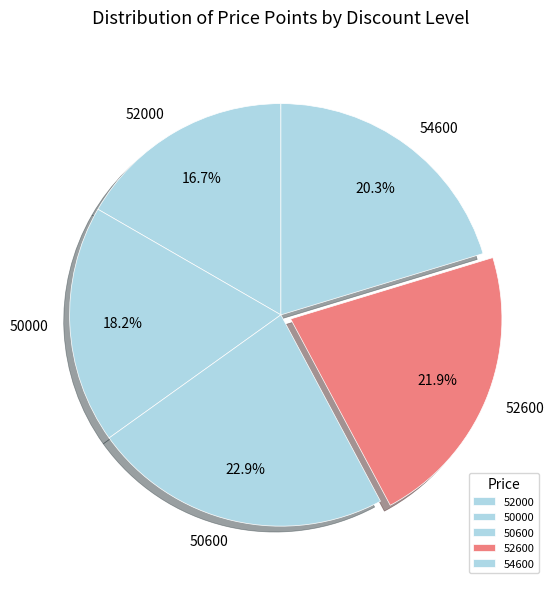

To the nearest percent, what portion does 54600 represent?

20%